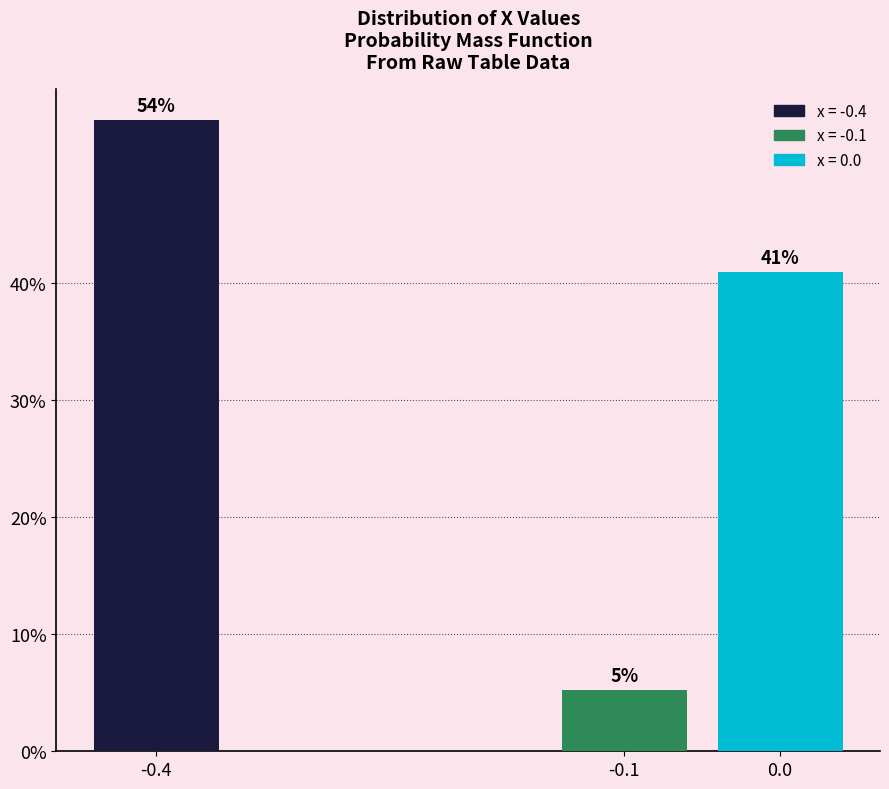

The value at -0.1 is 5.2. True or false?

True